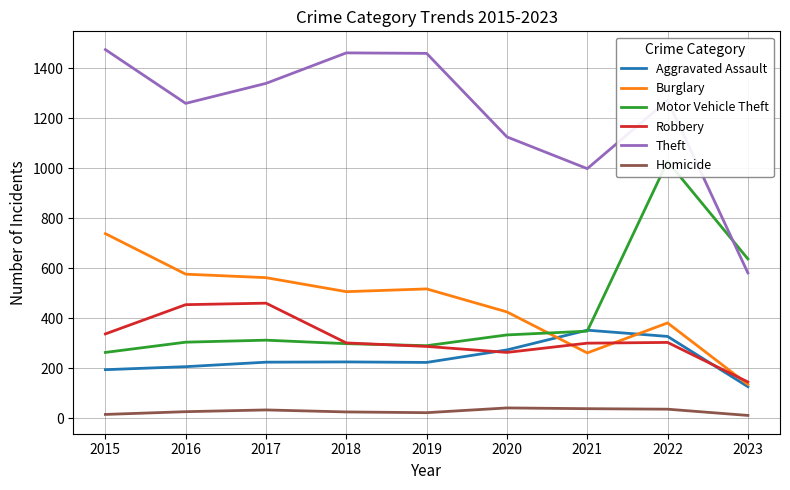

In Robbery, how many points are higher than both neighbors (excluding endpoints)?

2